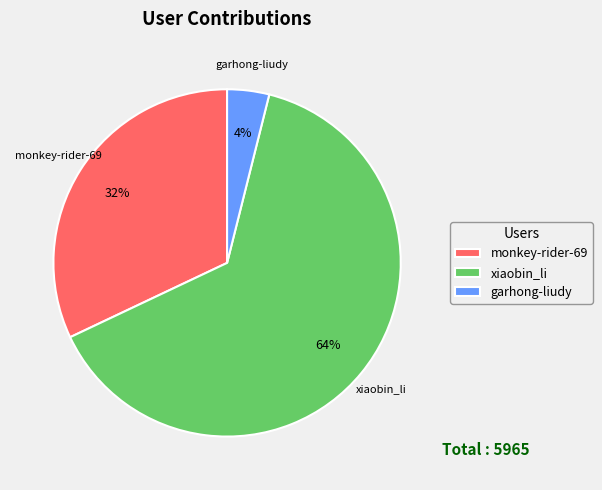

What is the smallest slice in the pie chart?

garhong-liudy